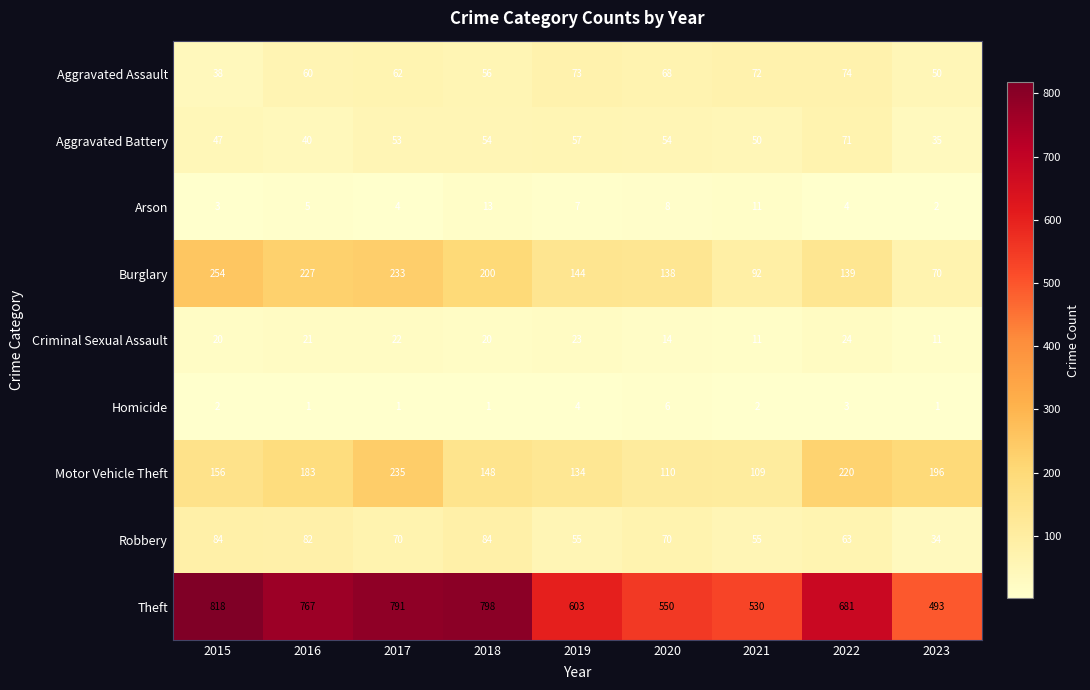

List the series in order of their peak value, highest first.

Theft, Burglary, Motor Vehicle Theft, Robbery, Aggravated Assault, Aggravated Battery, Criminal Sexual Assault, Arson, Homicide